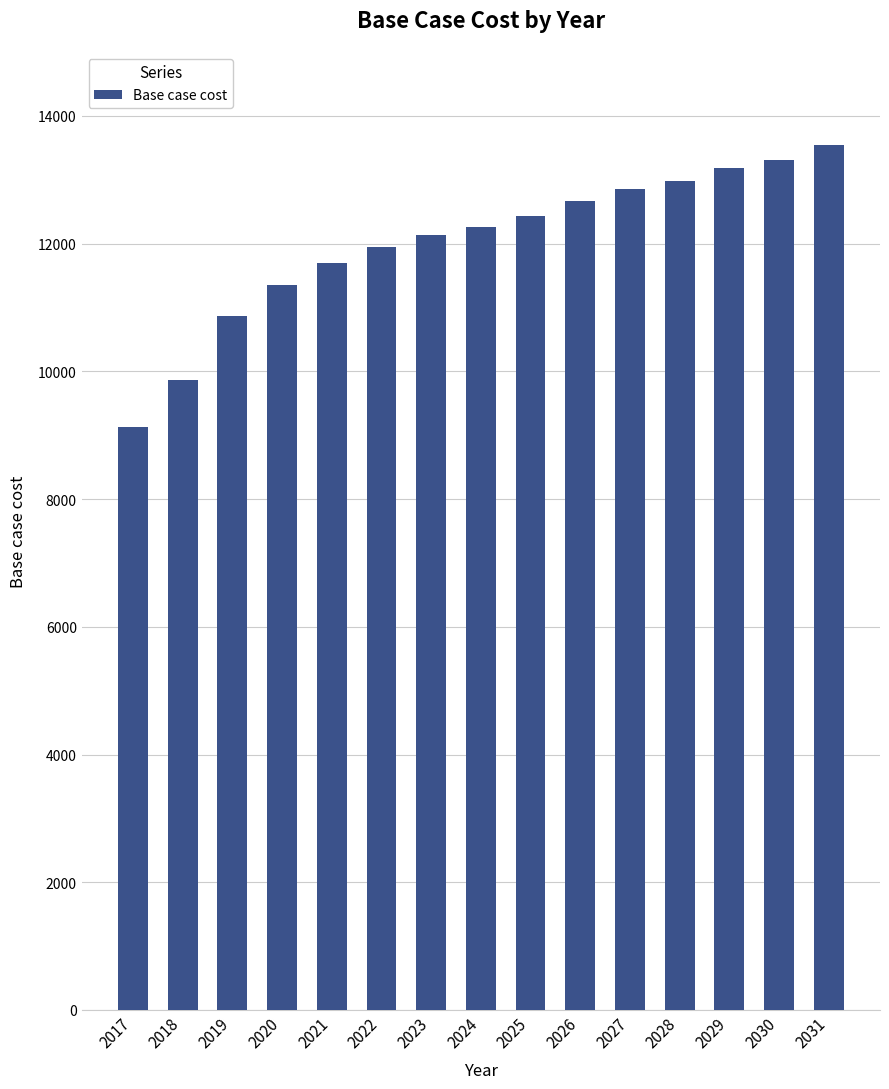

What is the difference between the second highest and second lowest values?

3442.7